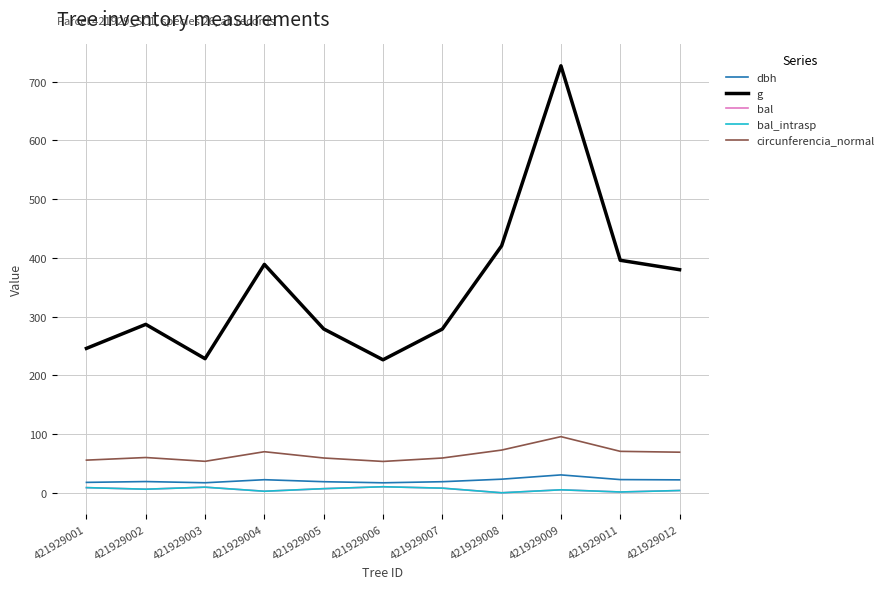

What is the total value across all series at 421929001?

336.6